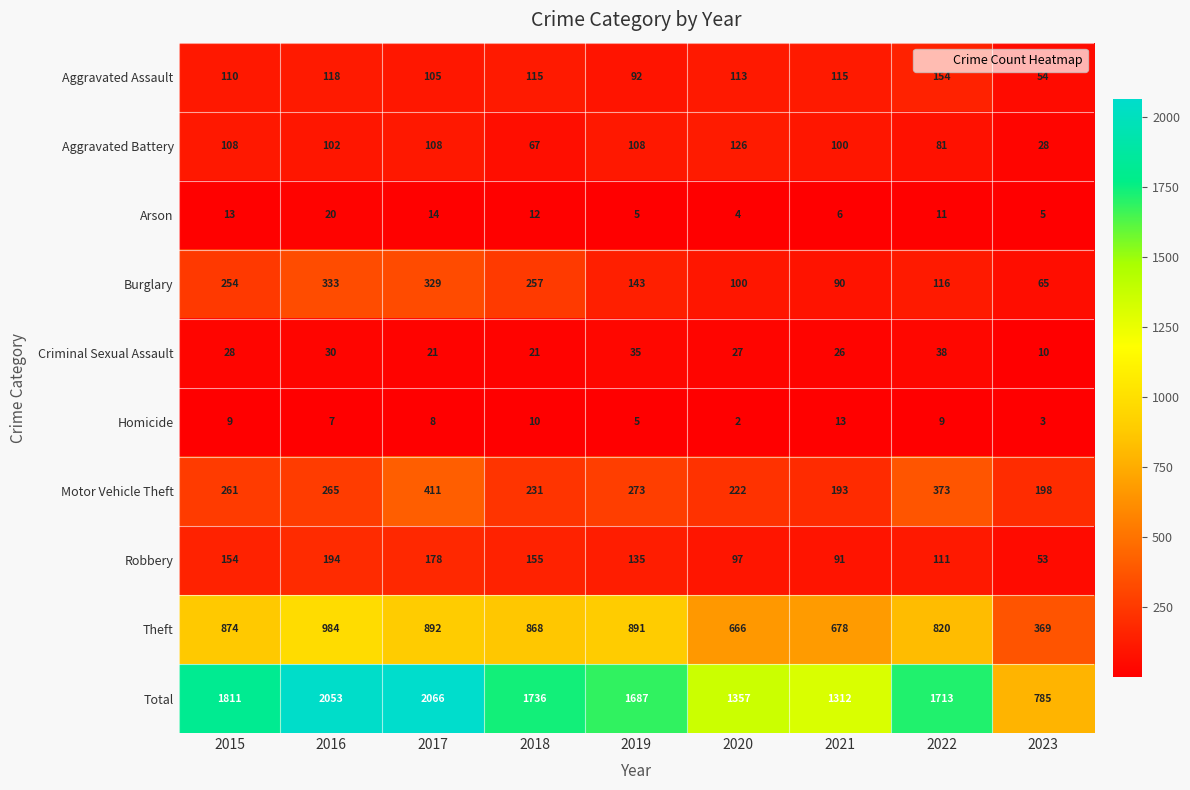

At which label does Theft first exceed 868?

2015